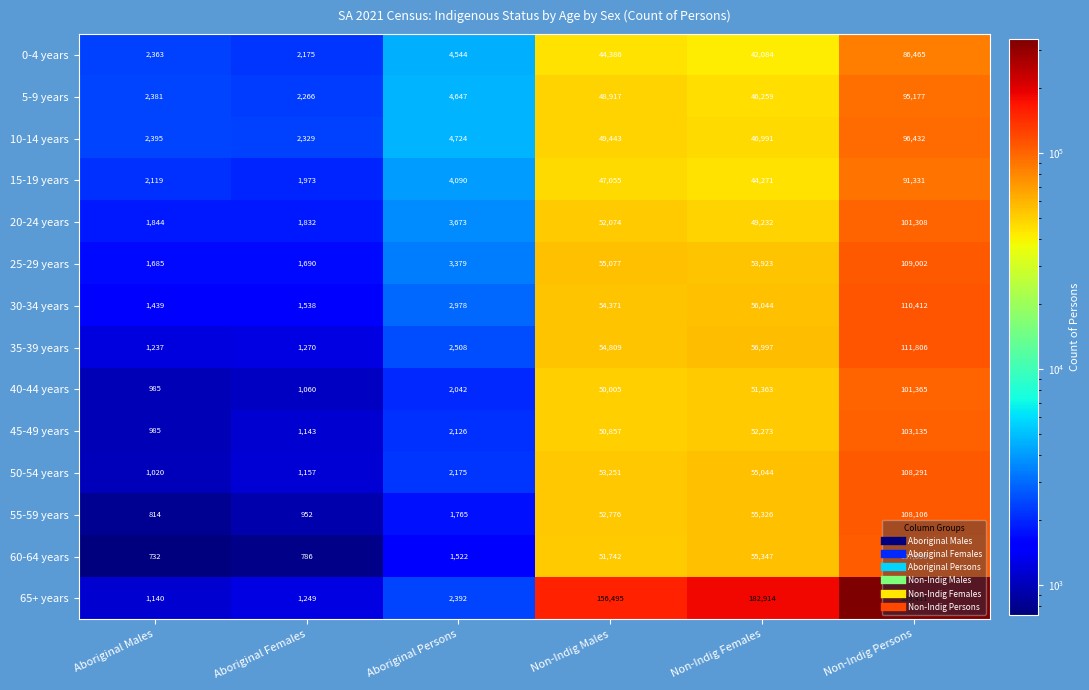

How many data points does each series have?

6